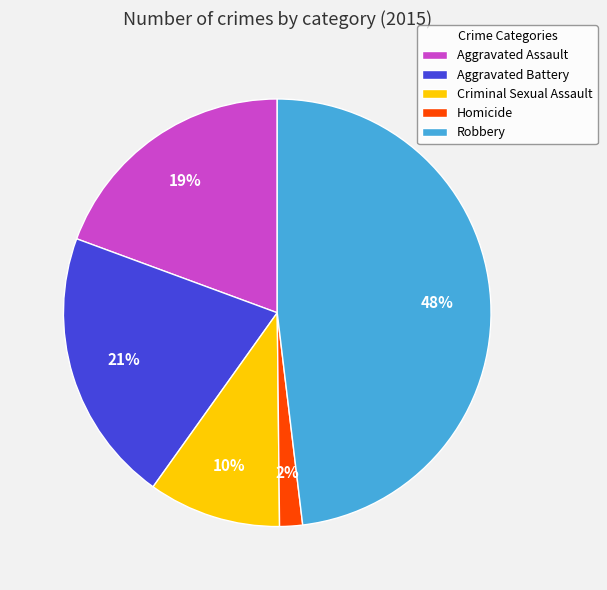

Between Aggravated Battery and Criminal Sexual Assault, which is larger?

Aggravated Battery